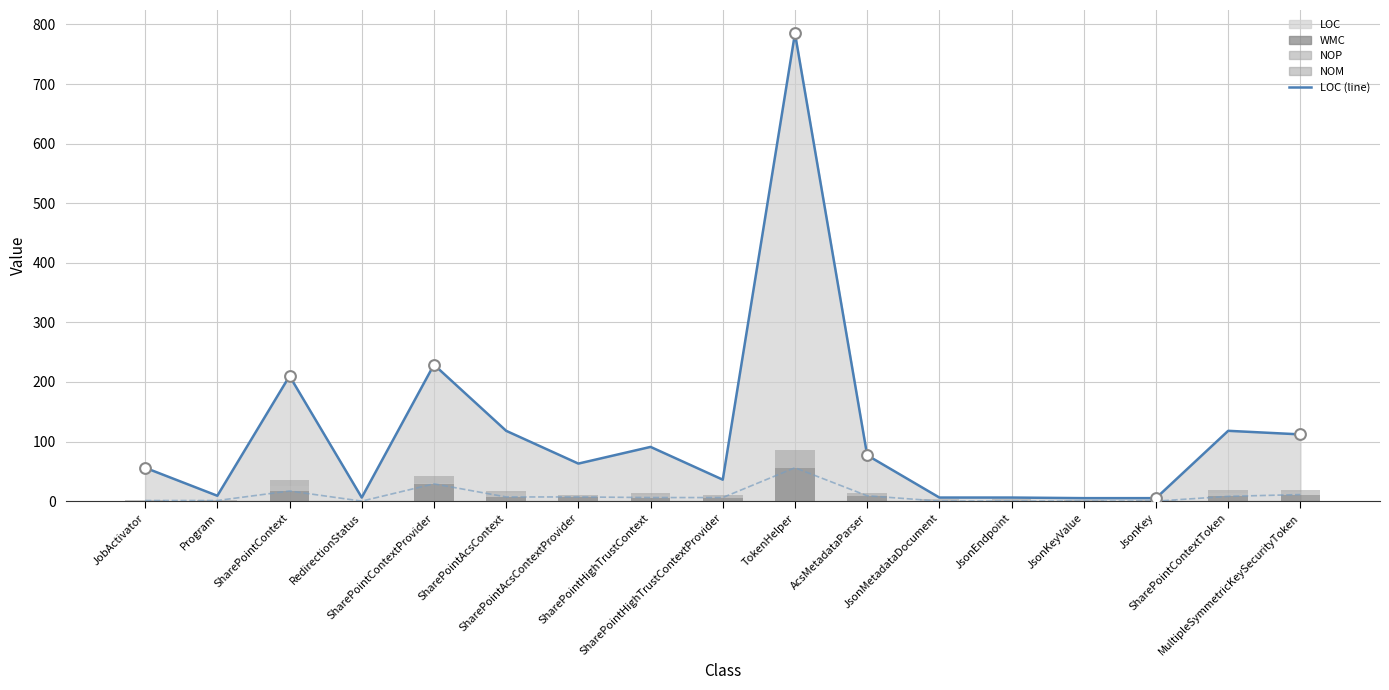

Which series has the widest spread of Y values?

LOC line